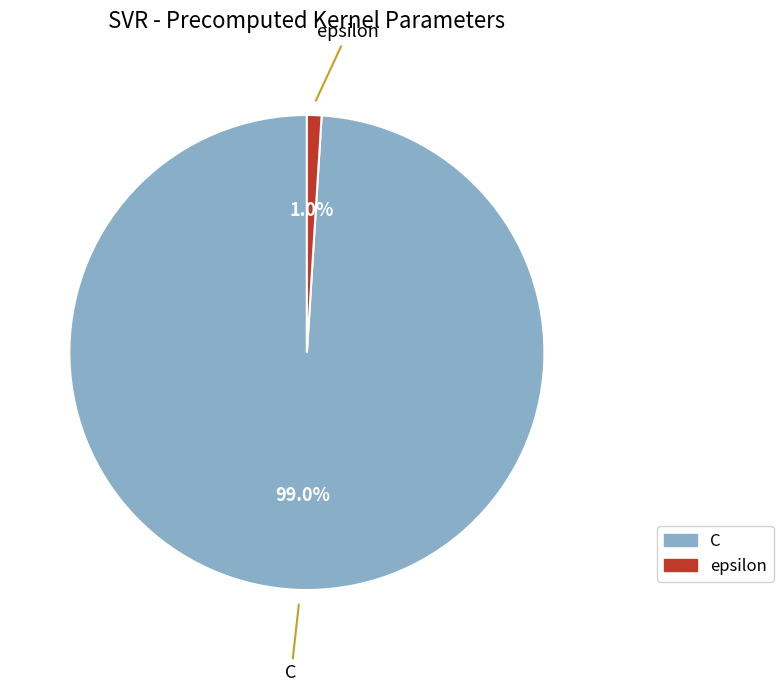

What percentage is the epsilon slice, to the nearest percent?

1%